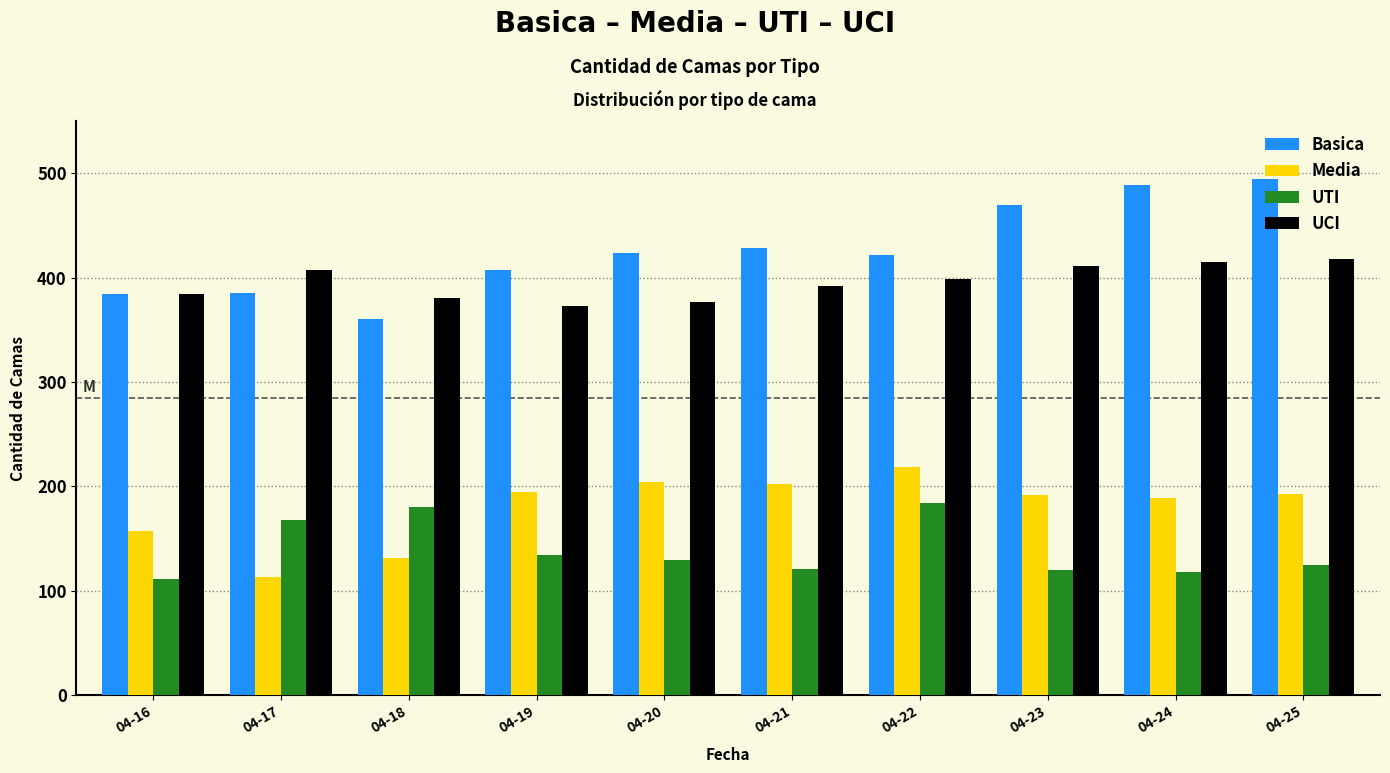

Is it true that Media equals 131 at 04-18?

True